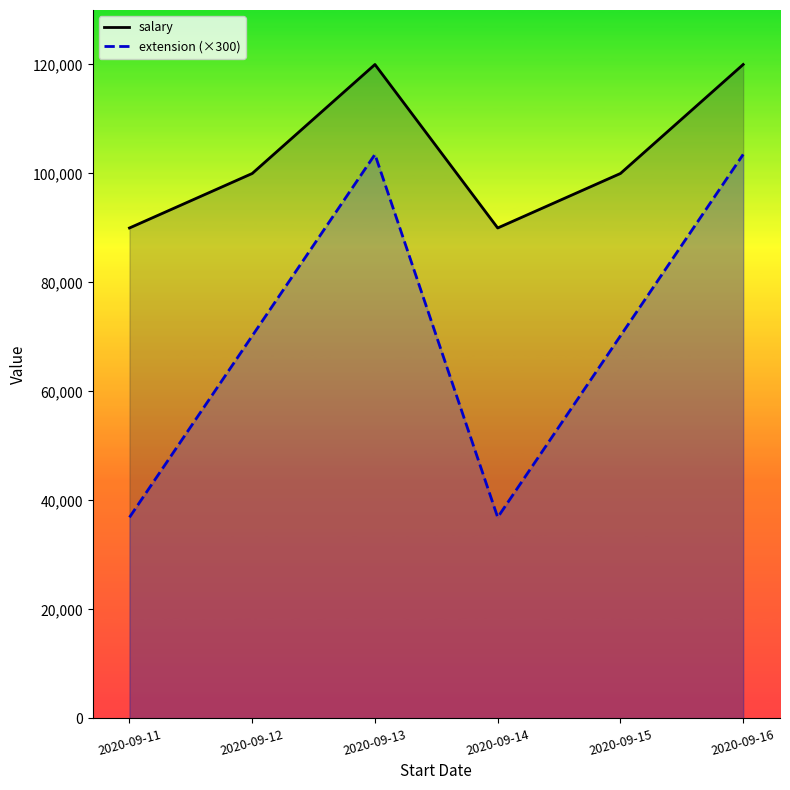

How many values in the extension (×300) series are below 70200?

2